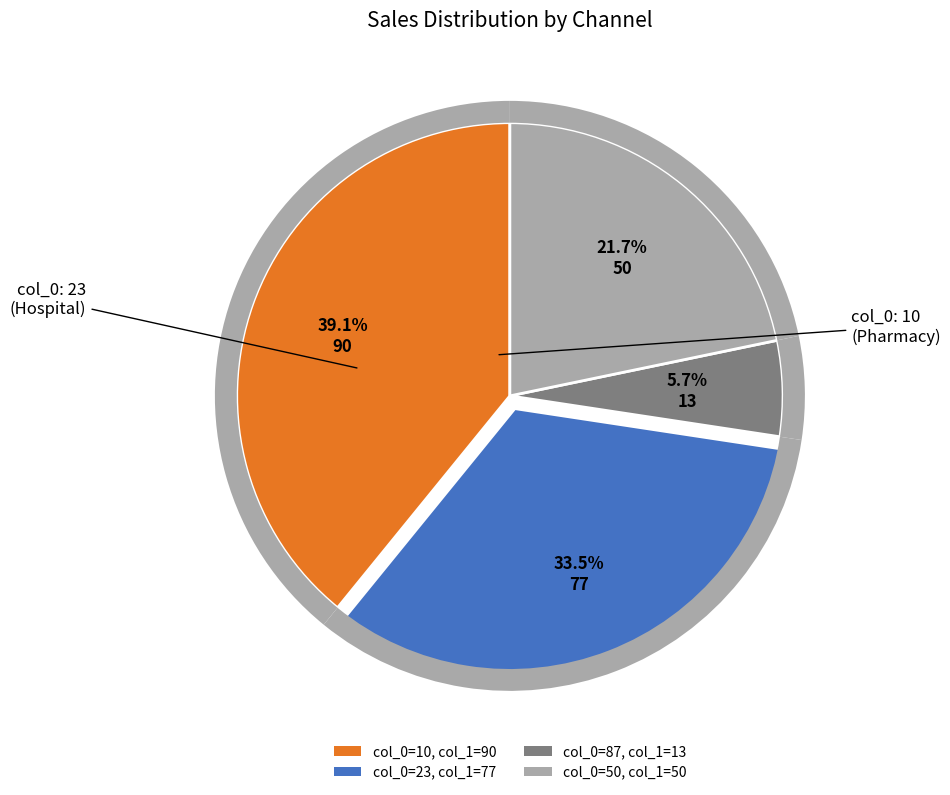

Does any single category account for the majority?

No